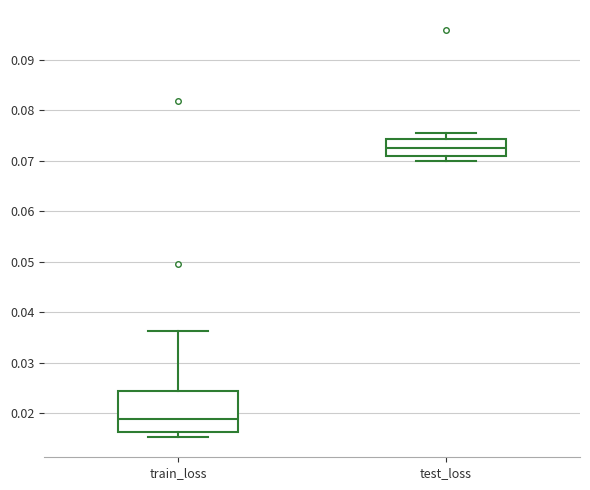

Which box has the lowest median line?

train_loss